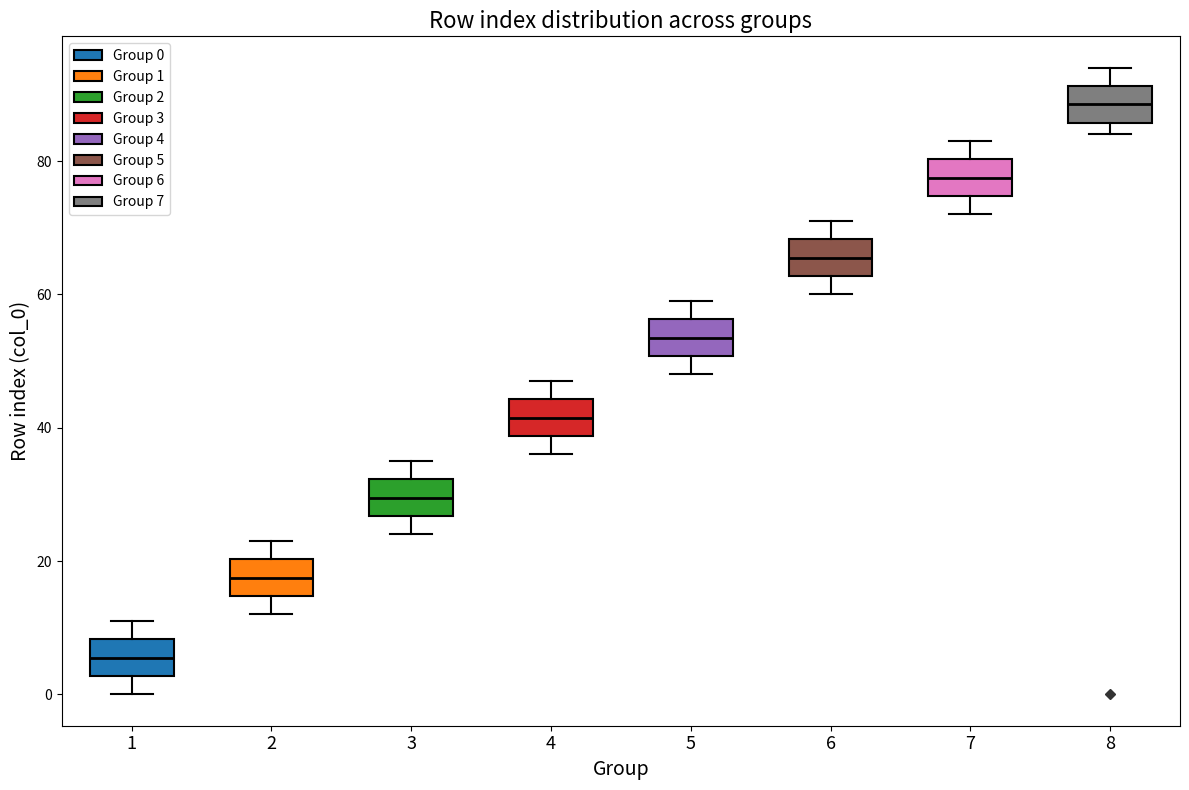

Reading left to right, transcribe this box plot: for each box, give where its median line is, the range the box spans, and where its two whiskers end, as read against the y-axis. The values are not printed on the chart, so give them approximately, as read against the axis.

1: median 6, box 2 to 8, whiskers 0 to 12
2: median 18, box 14 to 20, whiskers 12 to 24
3: median 30, box 26 to 32, whiskers 24 to 36
4: median 42, box 38 to 44, whiskers 36 to 48
5: median 54, box 50 to 56, whiskers 48 to 60
6: median 66, box 62 to 68, whiskers 60 to 72
7: median 78, box 74 to 80, whiskers 72 to 84
8: median 88, box 86 to 92, whiskers 84 to 94